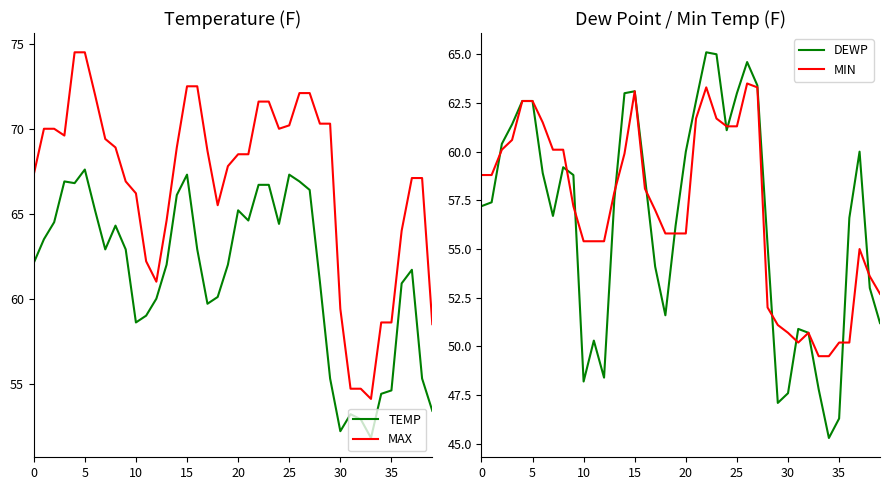

True or false: MAX and TEMP intersect in this chart.

False